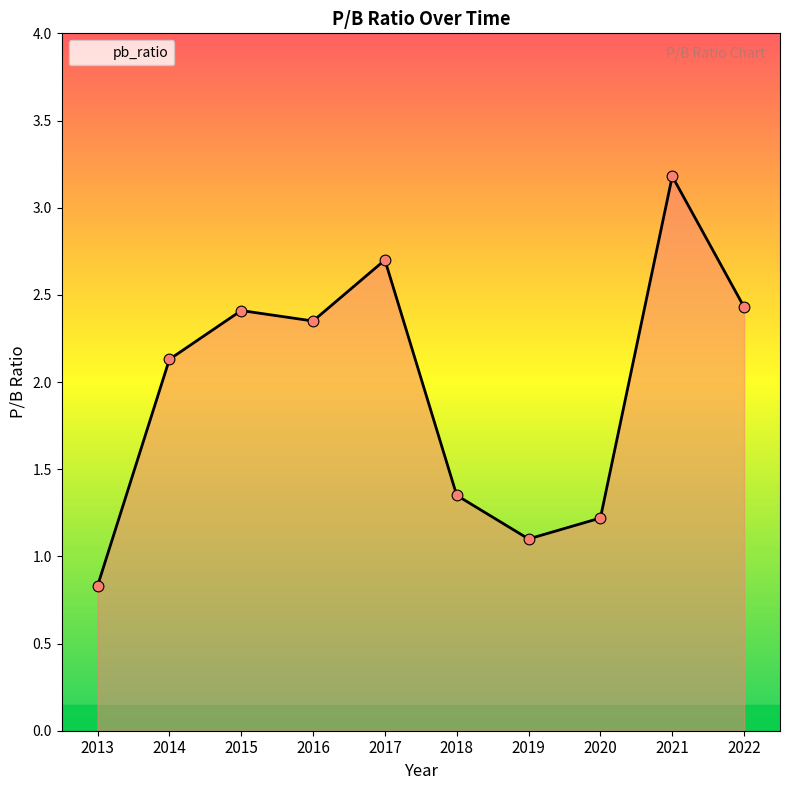

What is the change in value from 2016 to 2018?

-1.0